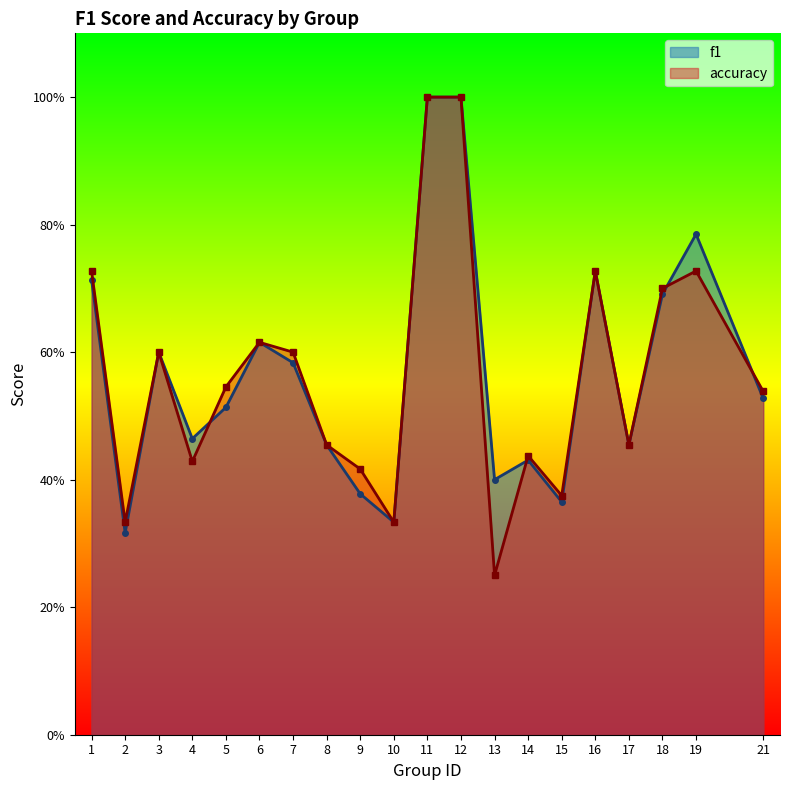

What is the value of the accuracy point at the 11th from the left?

1.0